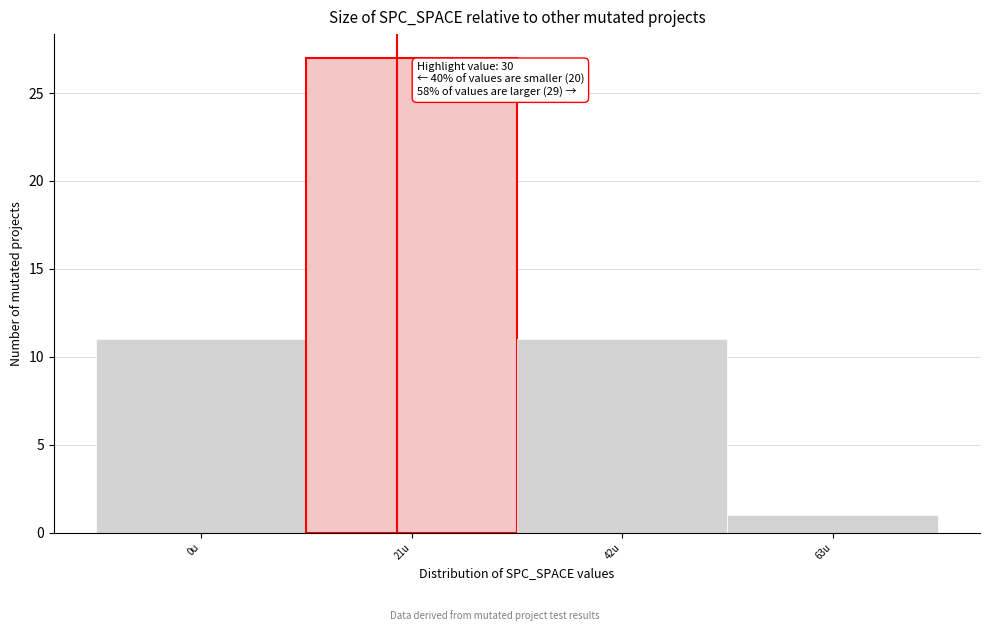

Reading right to left, list all the values displayed in this chart.

1	11	27	11